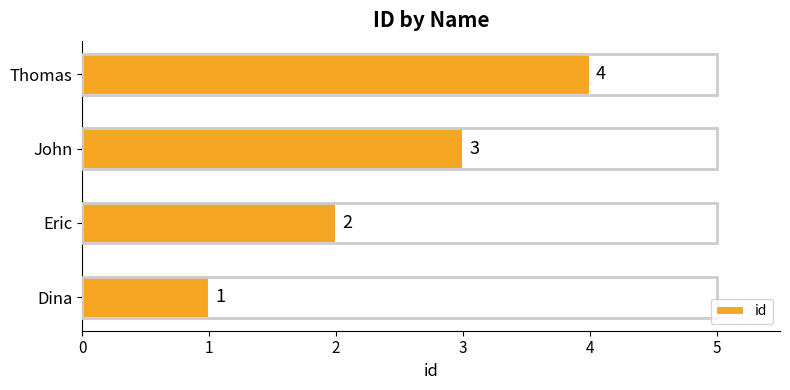

How many categories are shown in the chart?

4